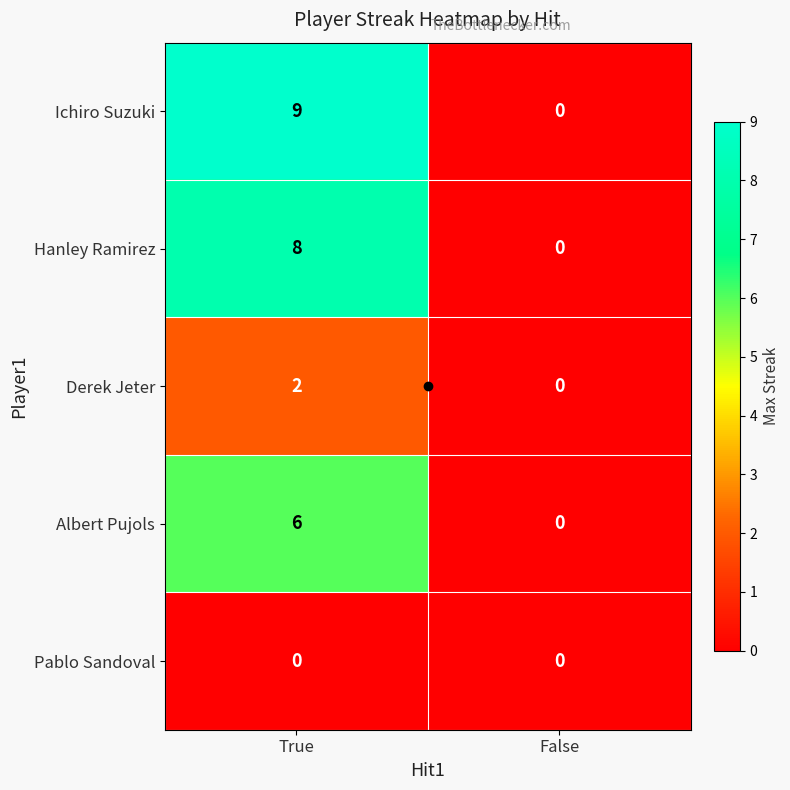

Is it true that Hanley Ramirez equals 0 at False?

True